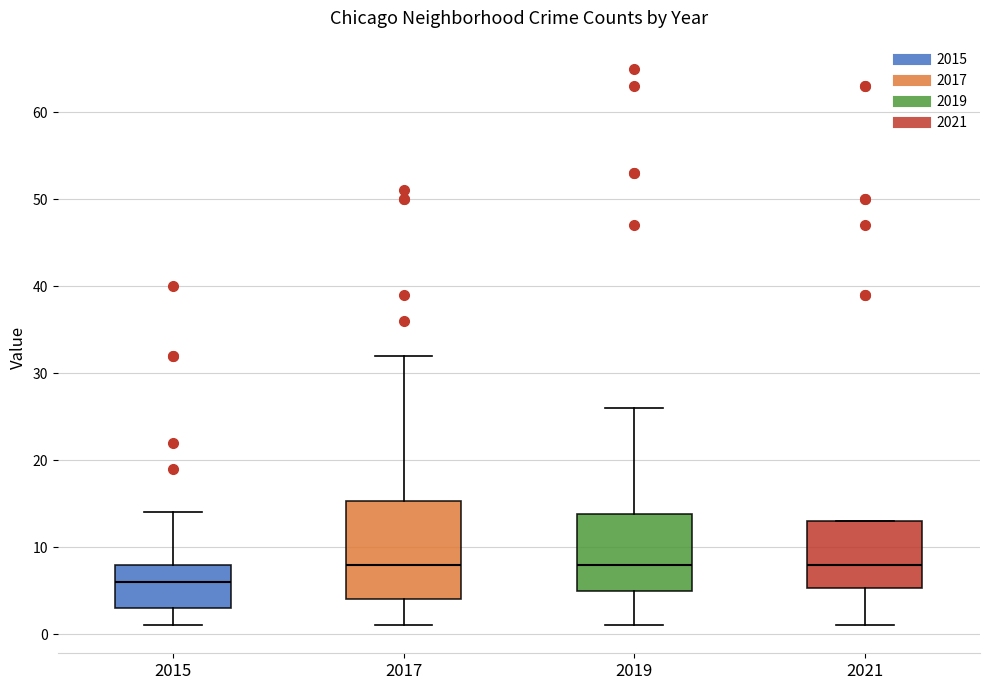

Where is the lower edge of the box at x = 2017 on the y-axis? The values are not printed on the chart, so give them approximately, as read against the axis.

4